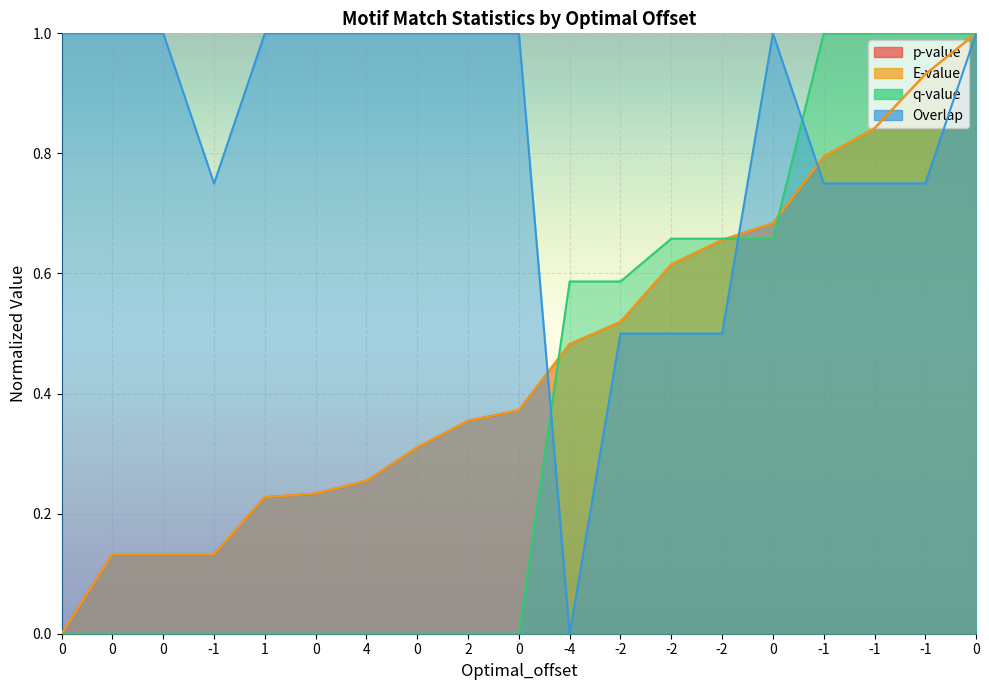

True or false: Overlap has more than 1 interior local peaks.

False